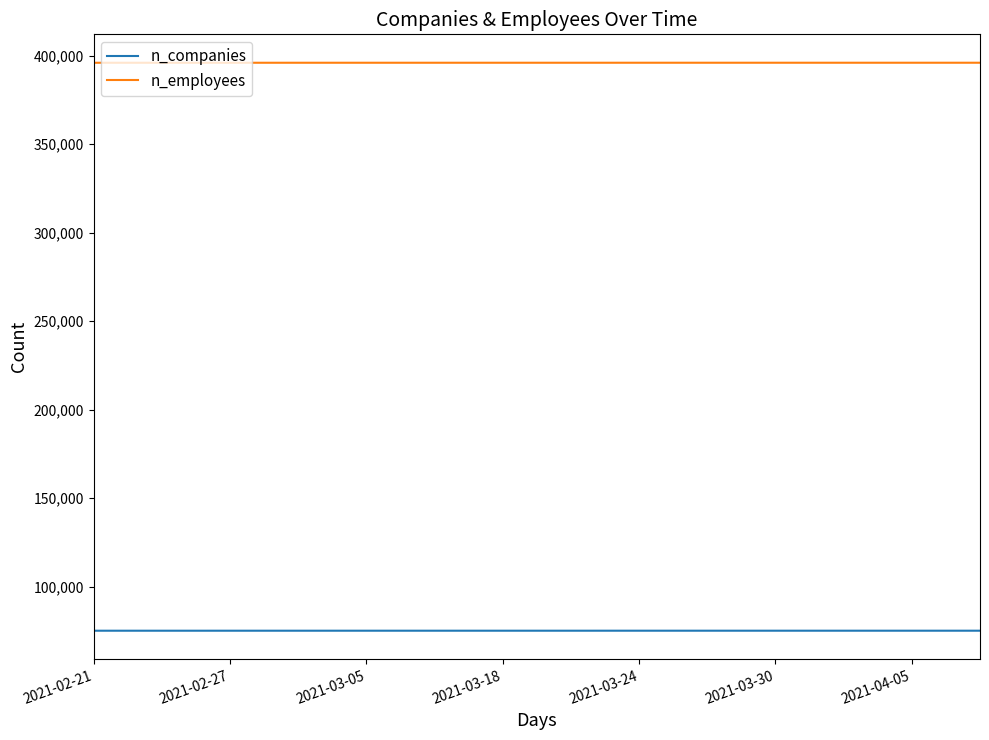

Rank the series by their average value, from highest to lowest.

n_employees, n_companies